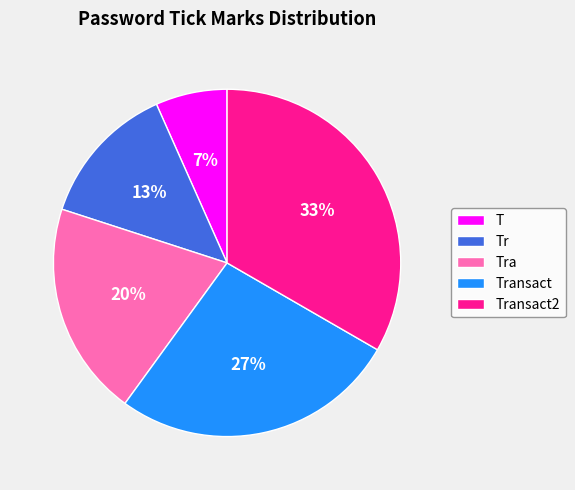

What is the largest slice in the pie chart?

Transact2